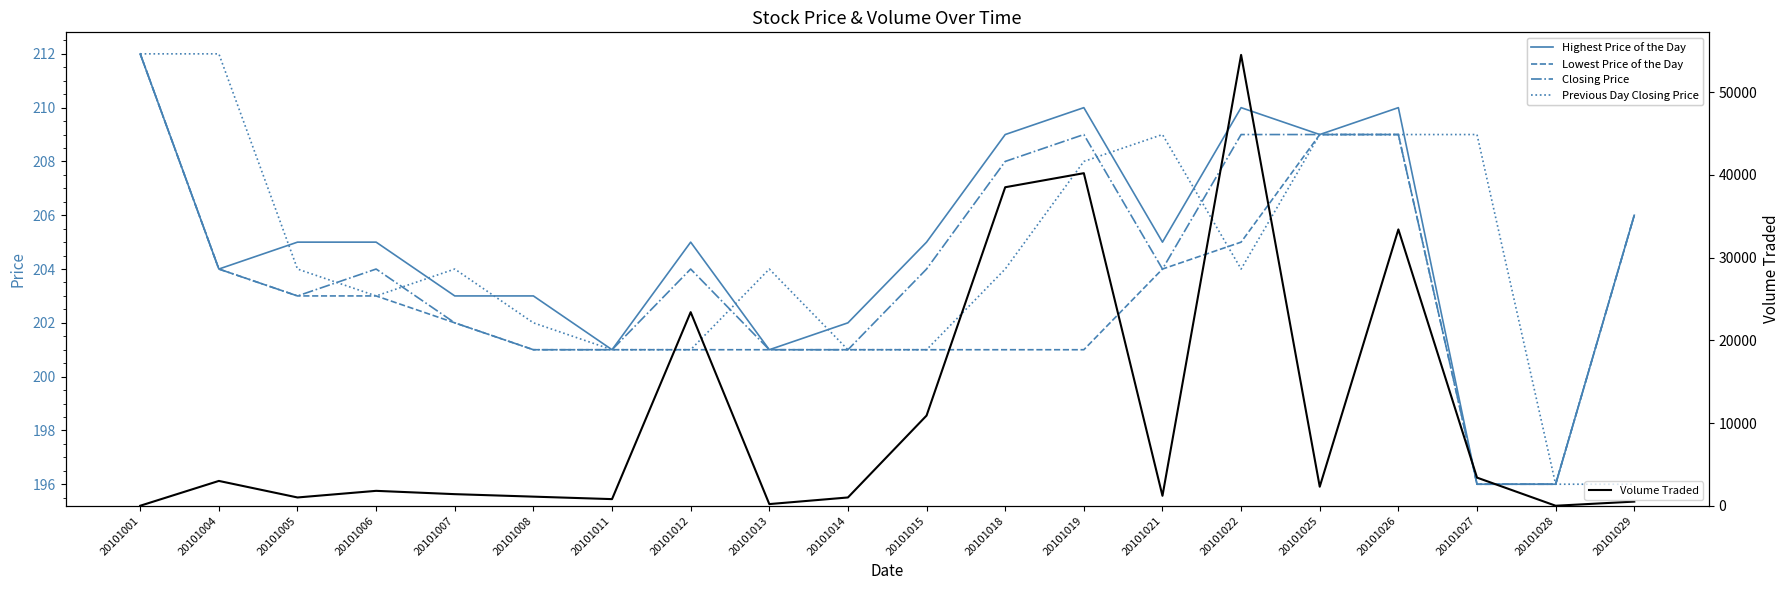

True or false: Previous Day Closing Price has a value of 317 at 20101026.

False